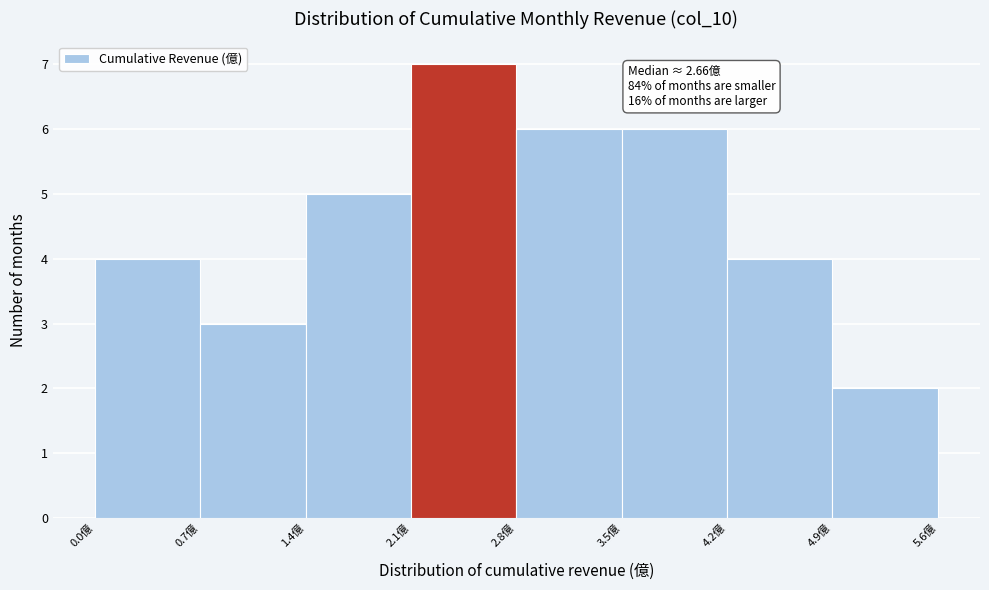

Over which range of the x-axis is the bar tallest?

2.1 to 2.8